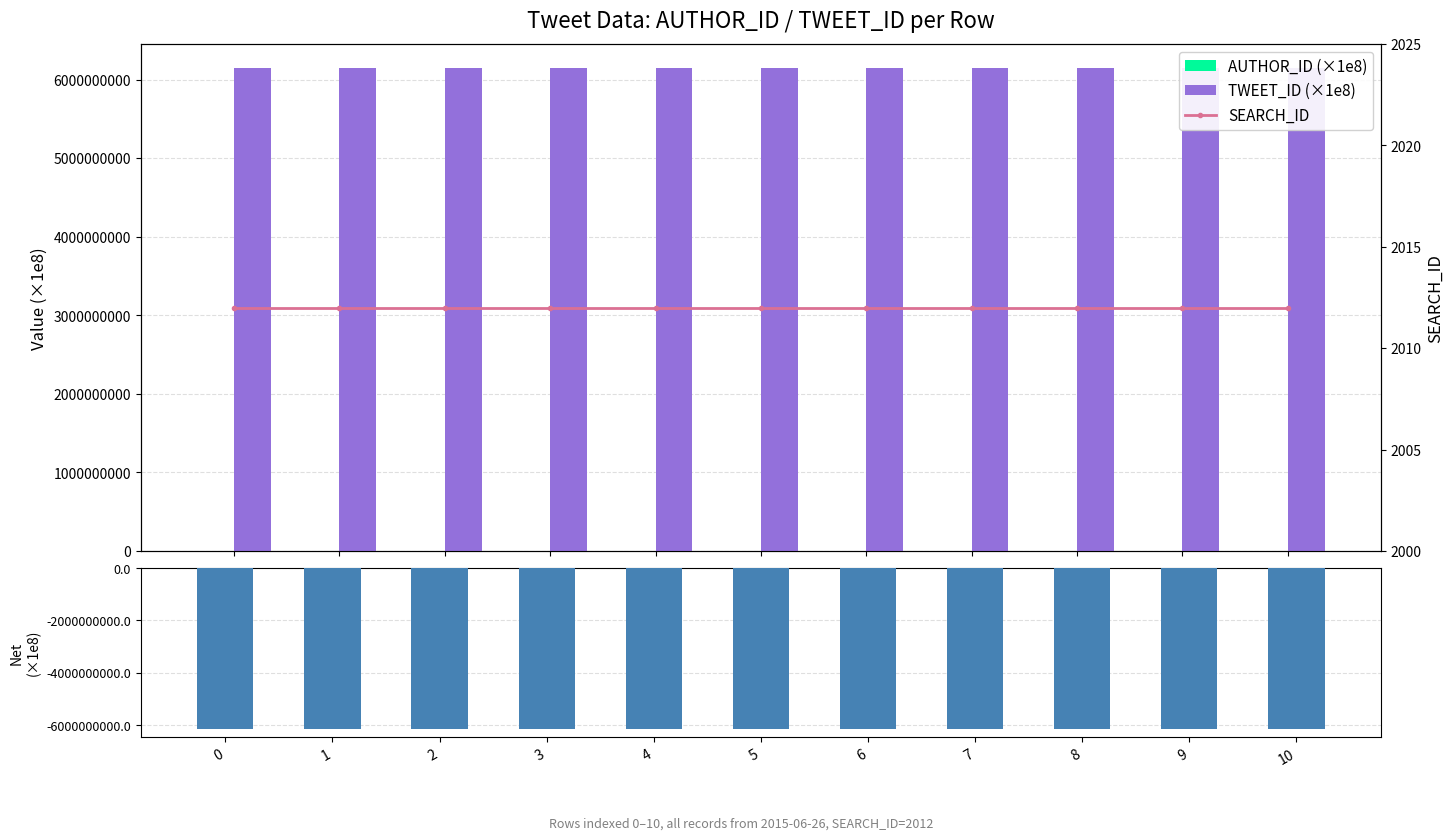

Does the chart contain any negative values?

Yes